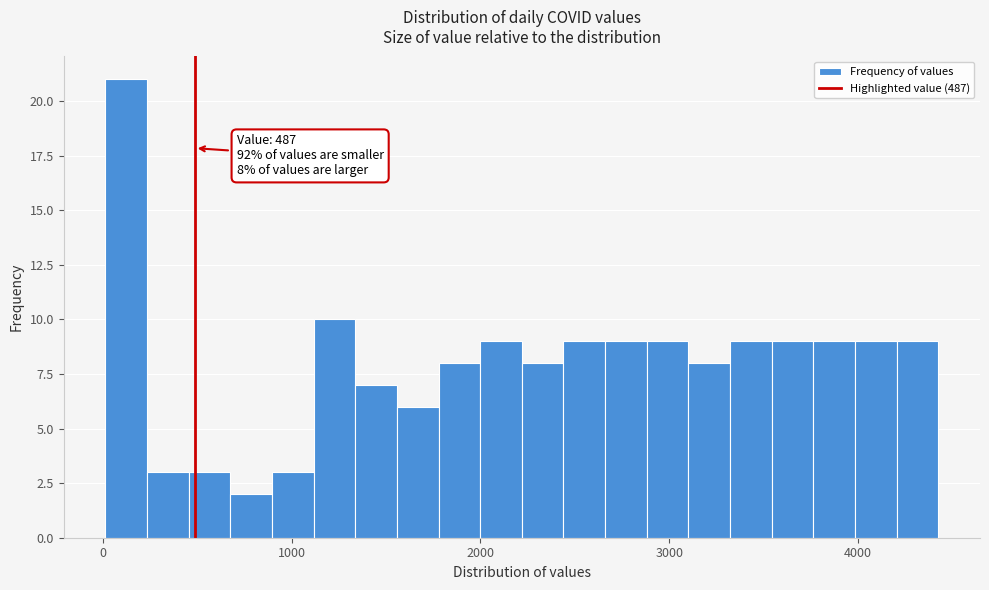

Around what value on the x-axis is the tallest bar? Give the approximate position of its centre, as read against the axis.

100